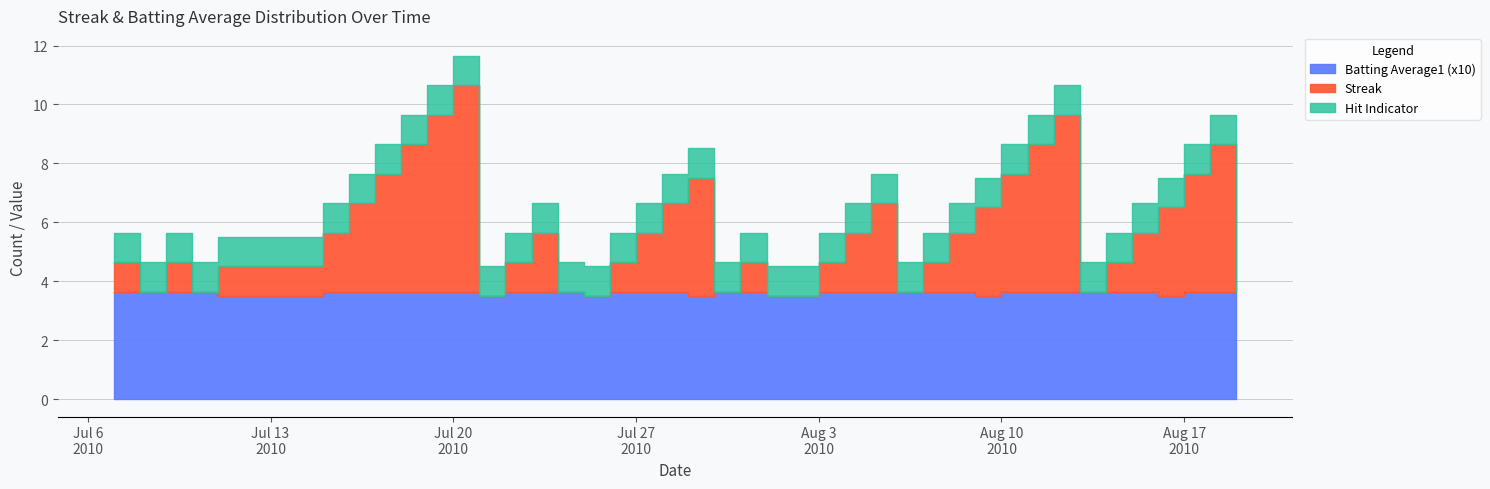

At which category is the sum across all series the highest?

2010-07-20